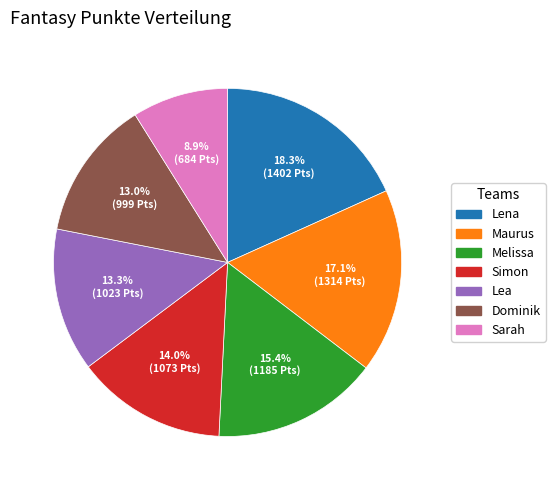

Combined, what portion of the pie is Melissa and Simon?

29.4%